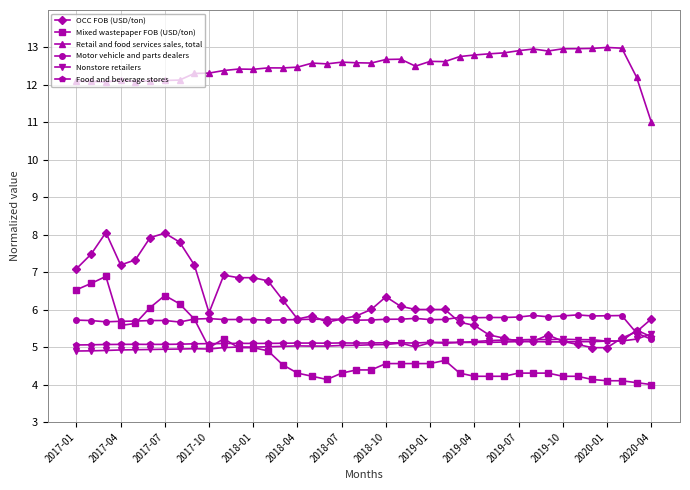

What is the value of the Nonstore retailers point at the 14th from the left?

5.0